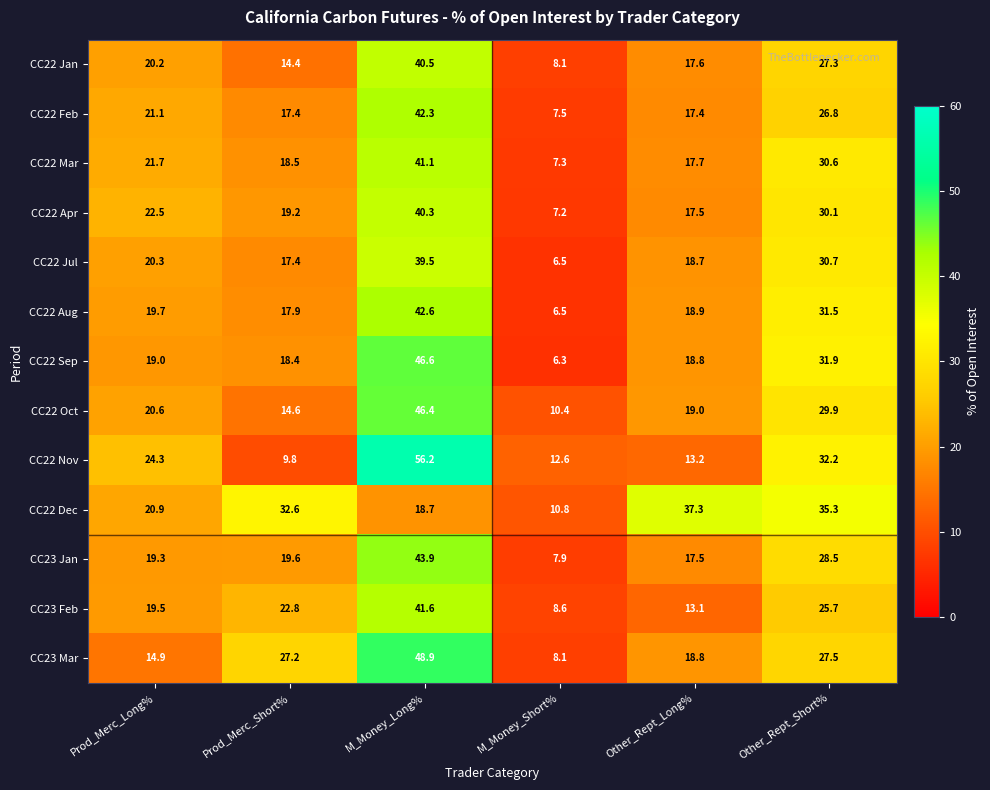

What is the difference between the second highest and second lowest values in the CC23 Mar series?

12.6